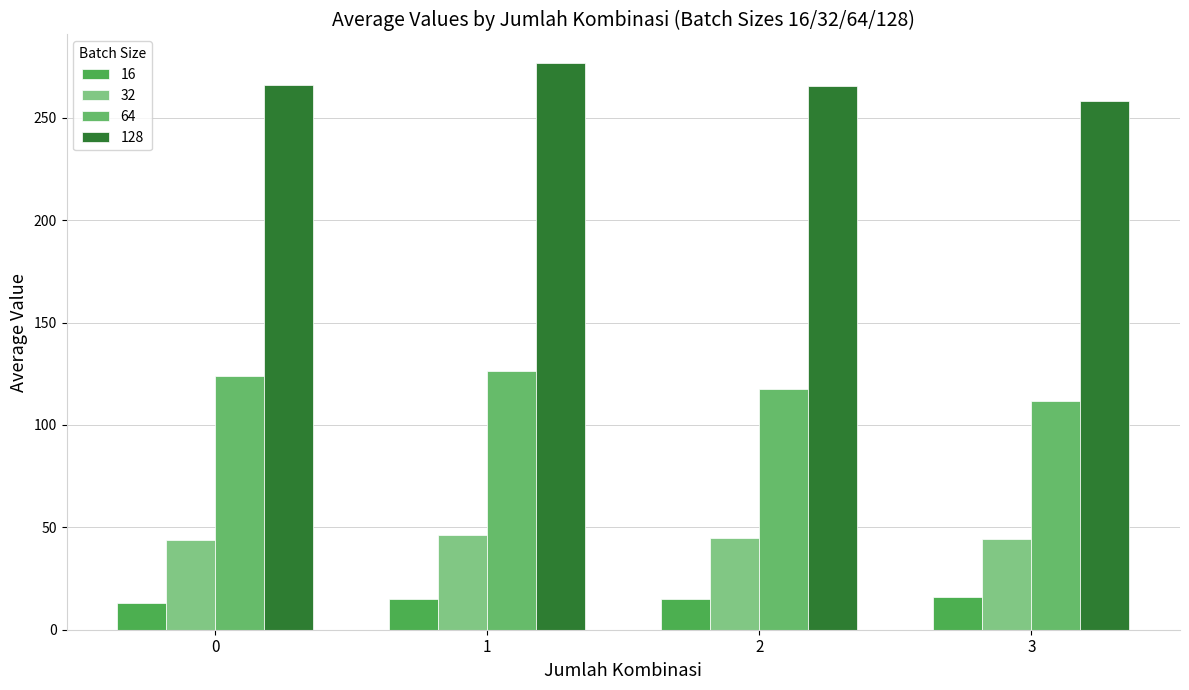

What is the minimum value for 64?

111.8